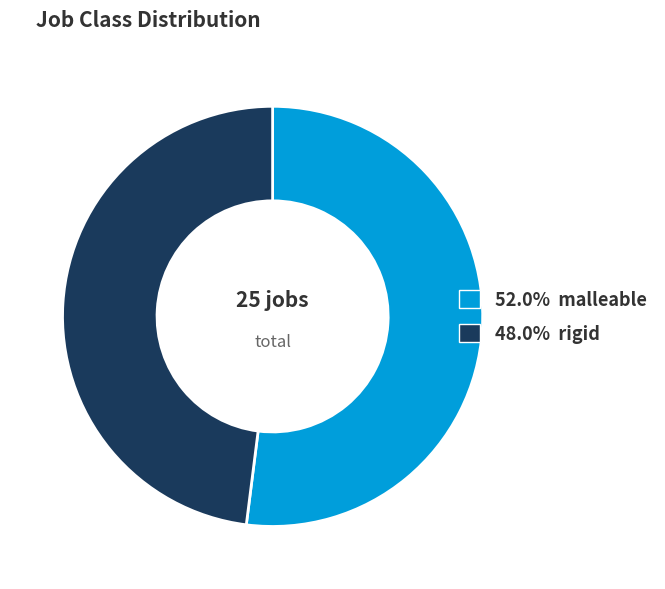

How many segments does this pie chart have?

2